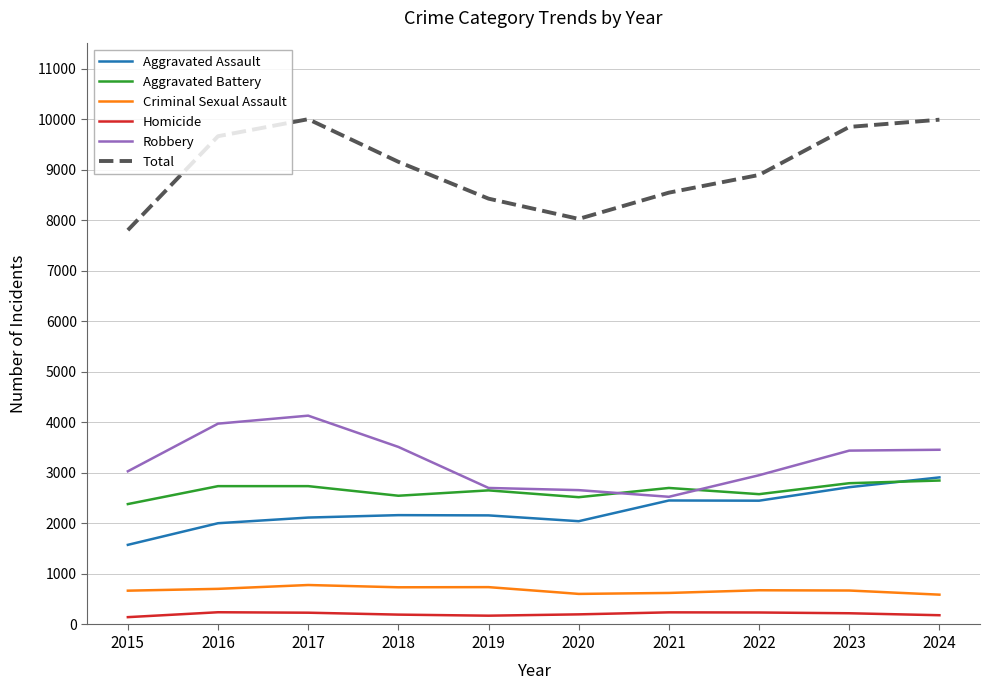

True or false: Aggravated Battery has a value of 4717 at 2017.

False